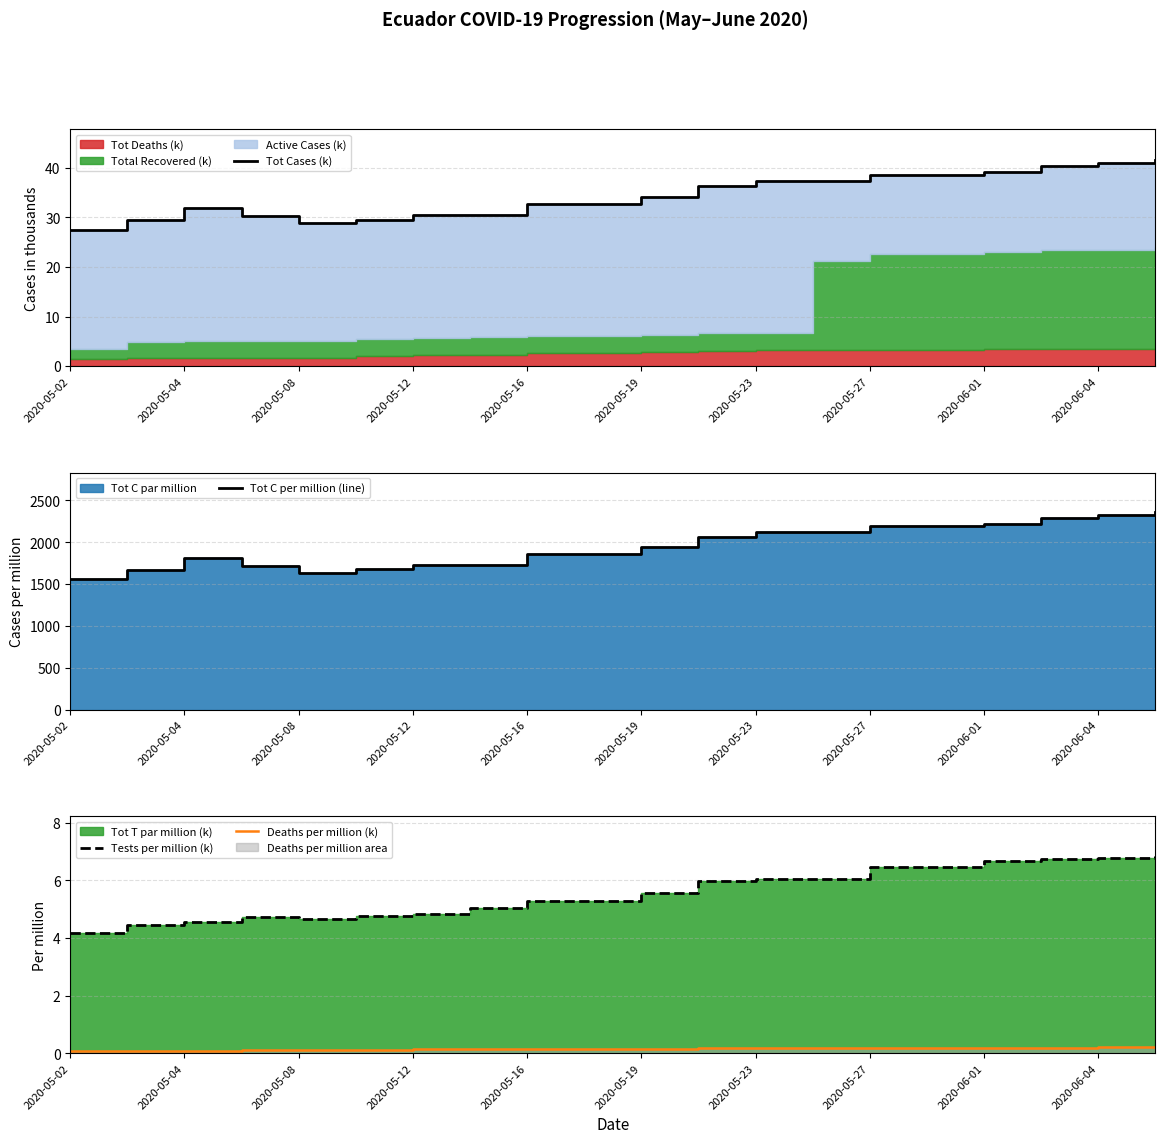

How many values in the Tests per million (k) series are below 5?

7